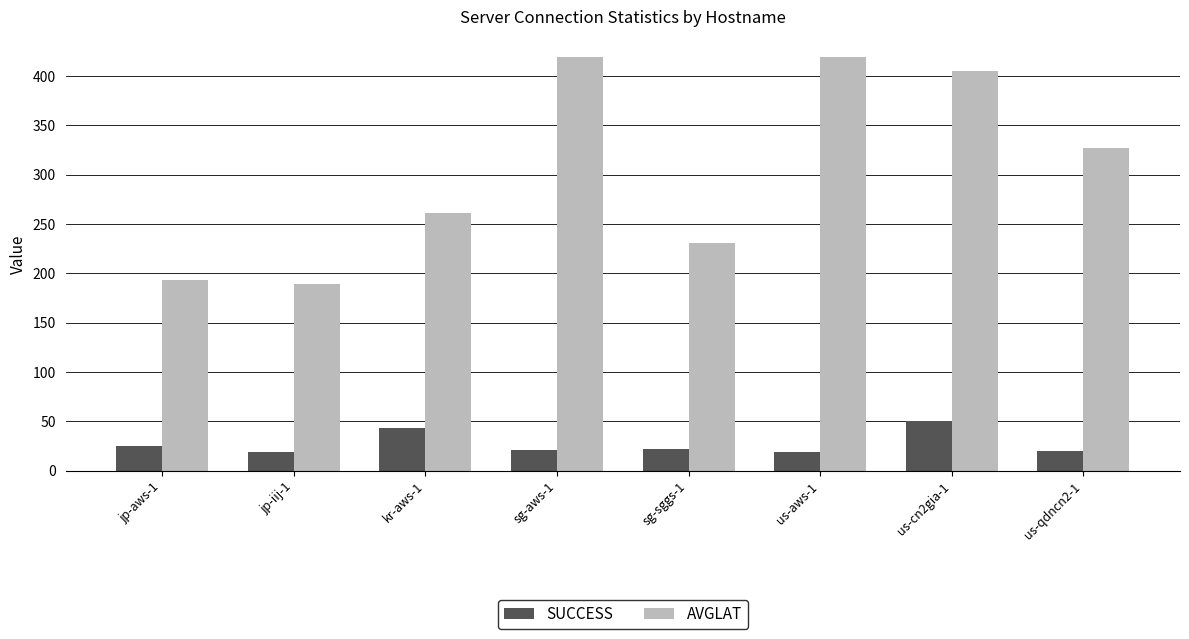

List the series in order of their peak value, highest first.

AVGLAT, SUCCESS